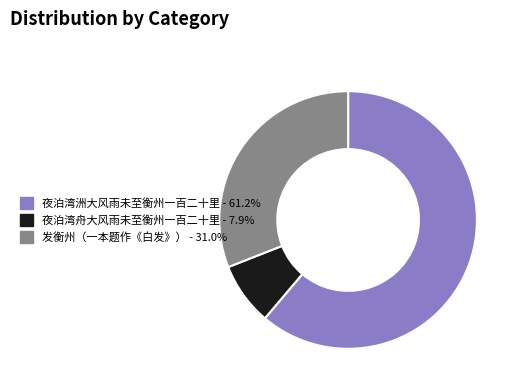

The 夜泊湾洲大风雨未至衡州一百二十里 slice represents 61% of the pie. True or false?

True